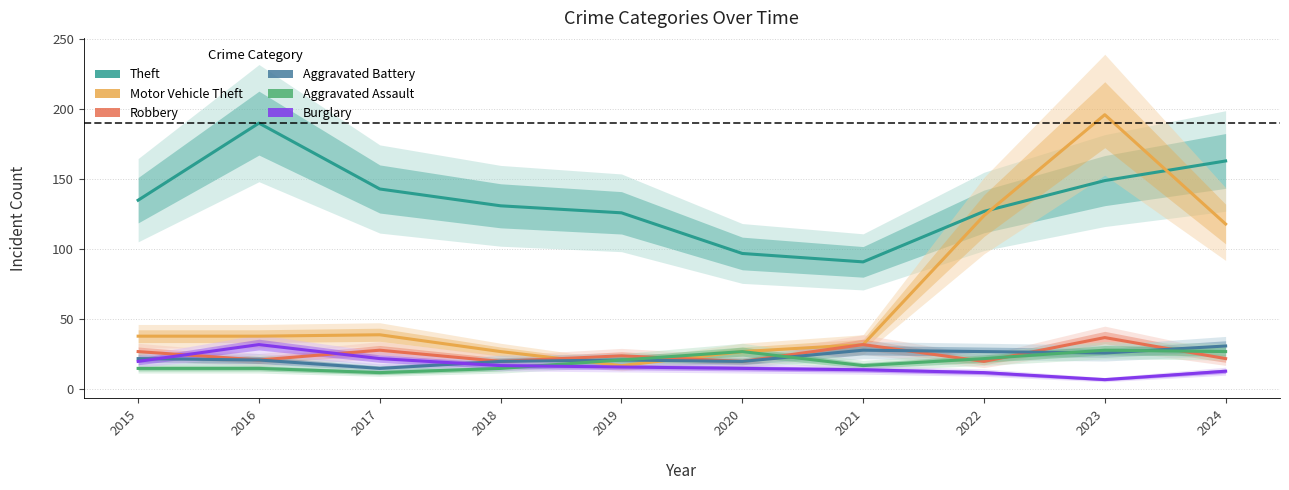

At which category is the sum across all series the highest?

2023